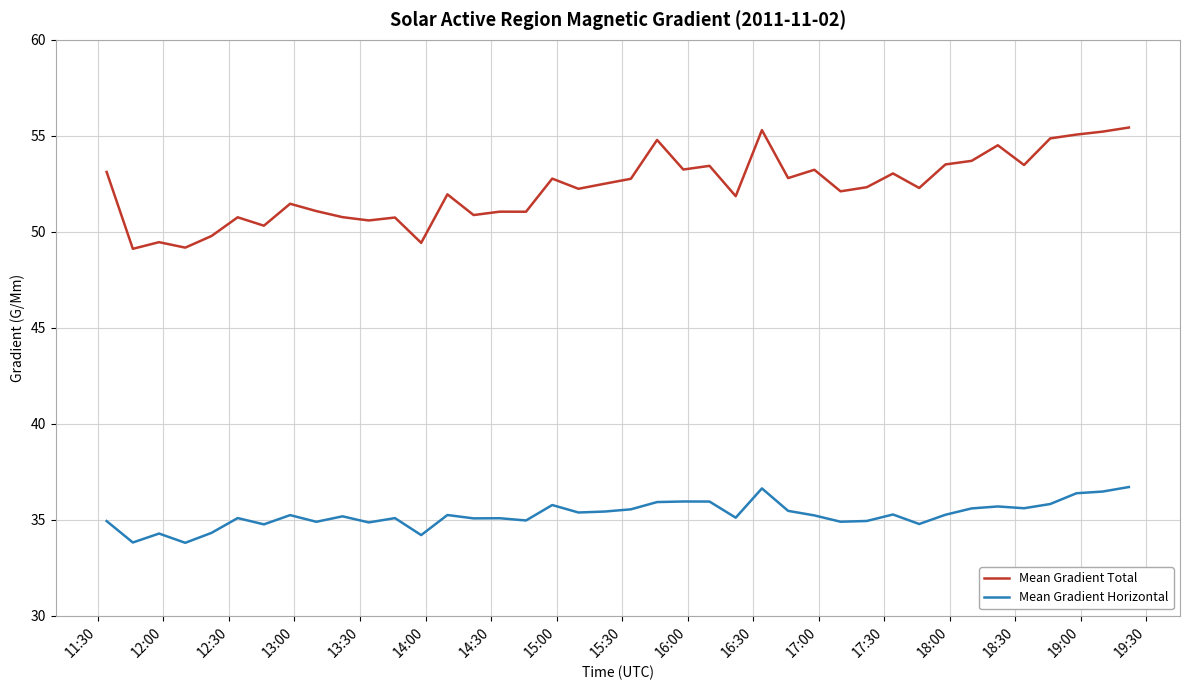

Which series has the largest total across all categories?

Mean Gradient Total